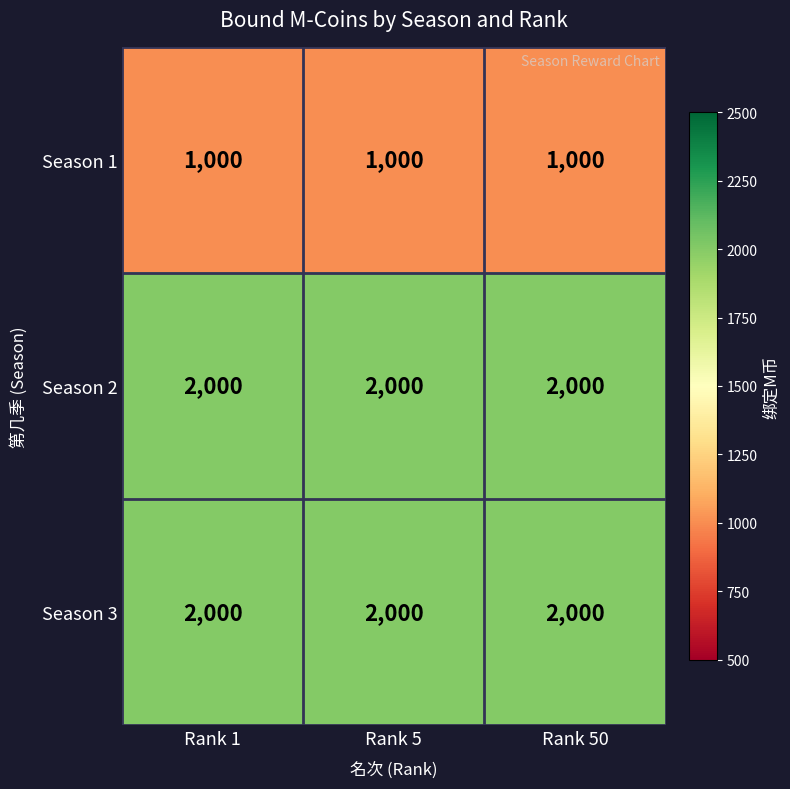

True or false: Season 3 has a value of 3229 at Rank 5.

False